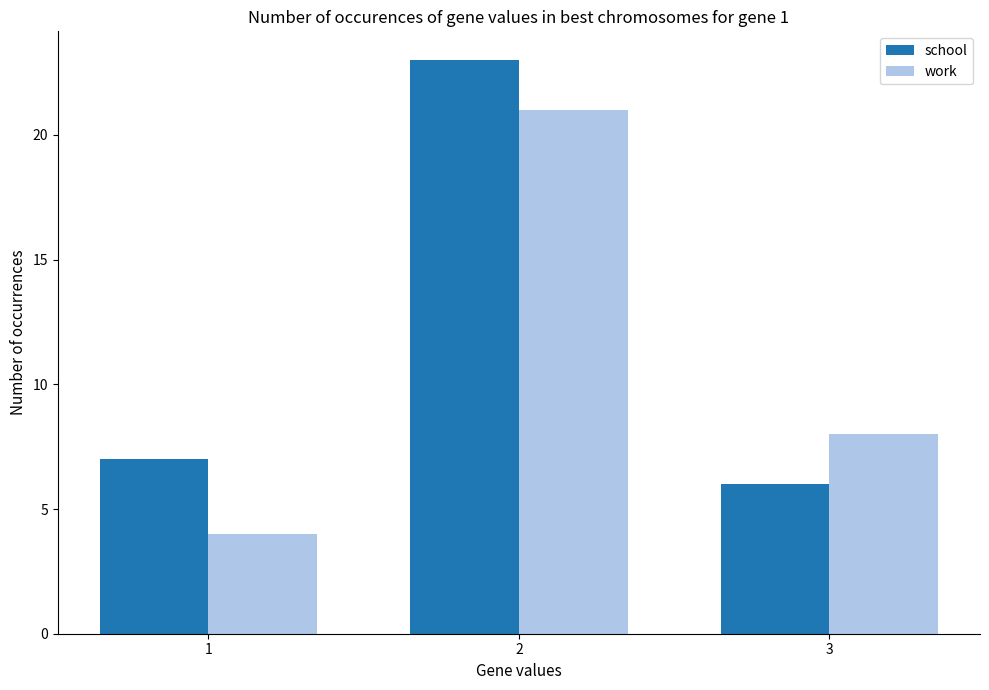

How many values in the work series are below 8?

1